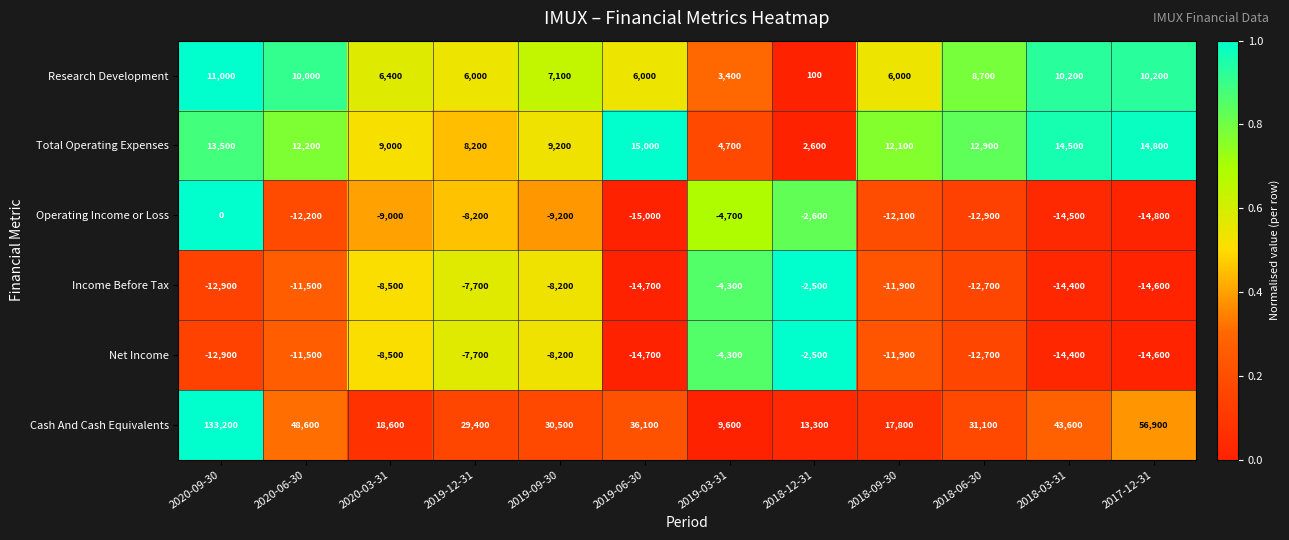

At which category does the chart reach its peak across all series?

2020-09-30